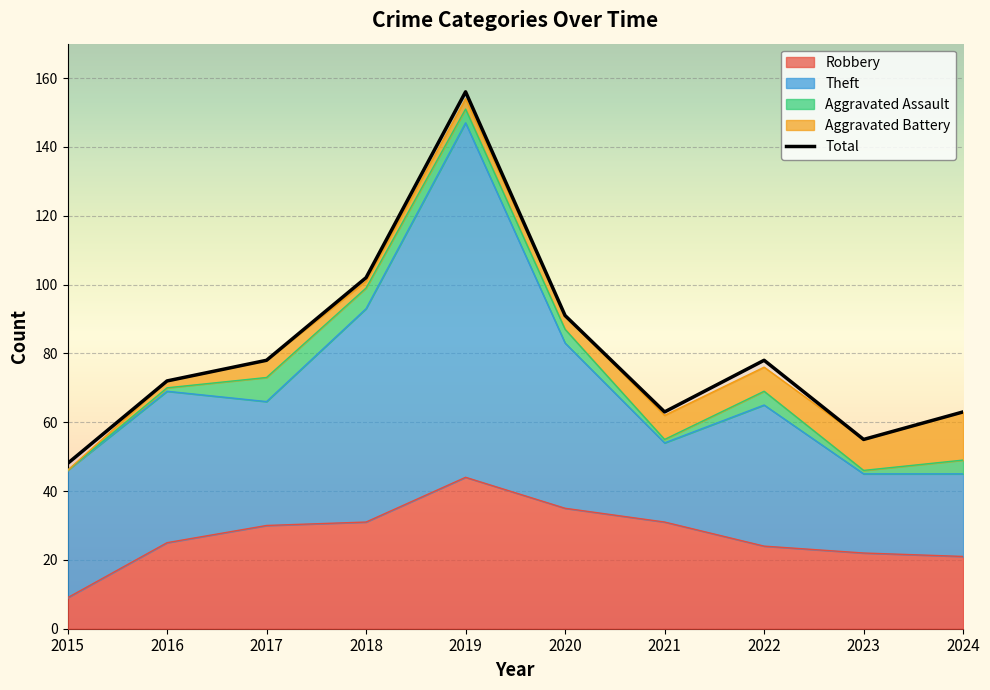

At which label does the data first exceed 78?

2018